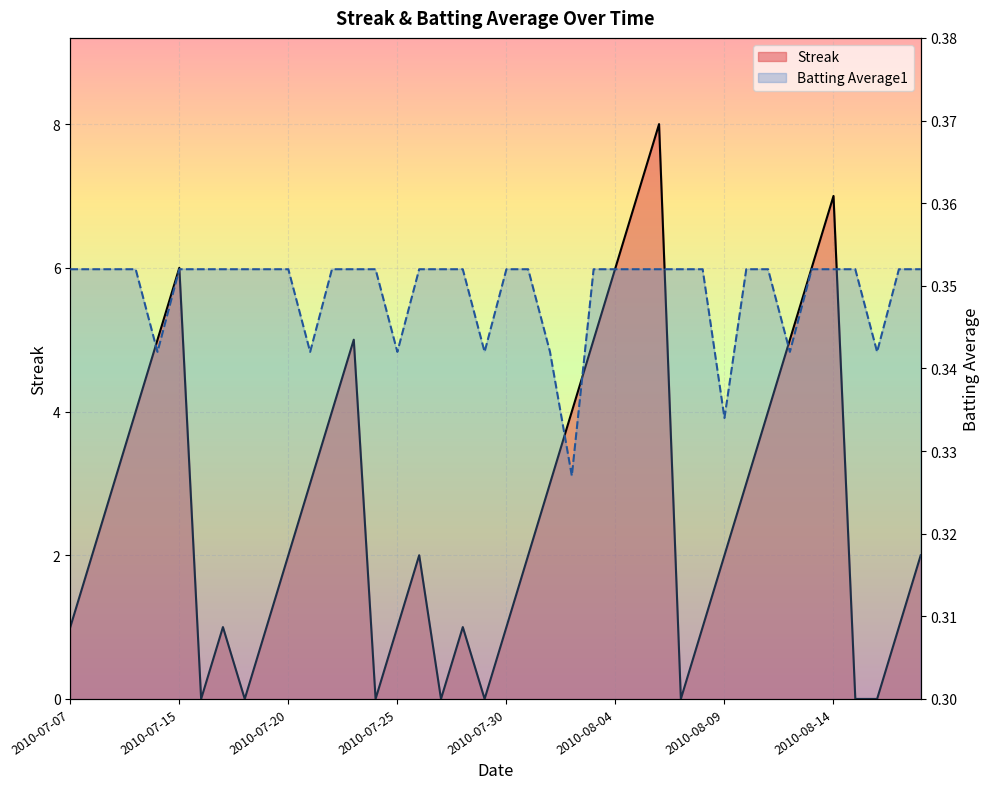

What are all the series names shown in the legend?

Streak, Batting Average1